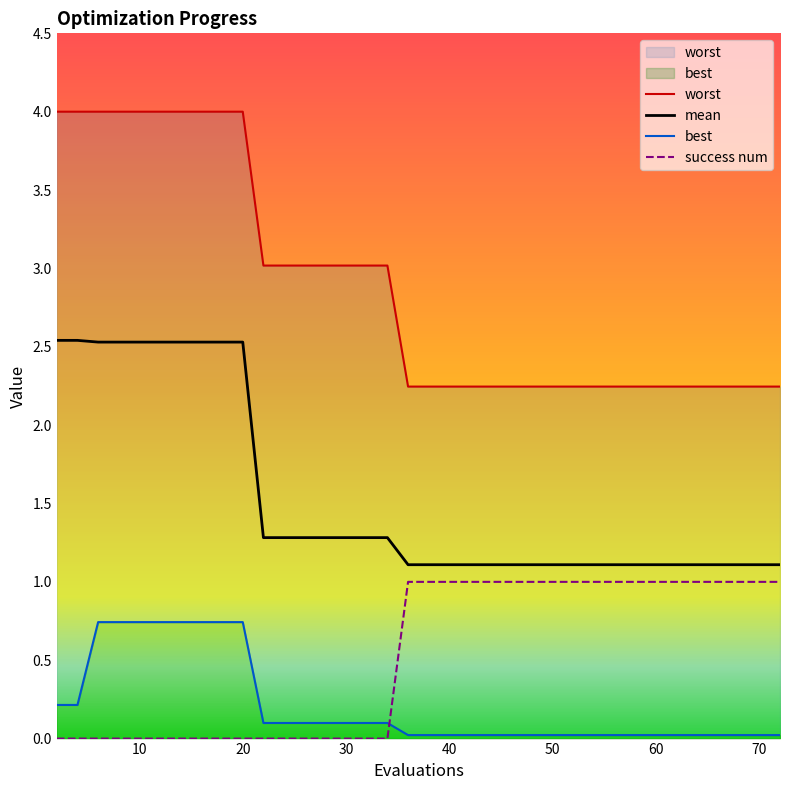

What is the sum of the mean values at 20 and 10?

5.1